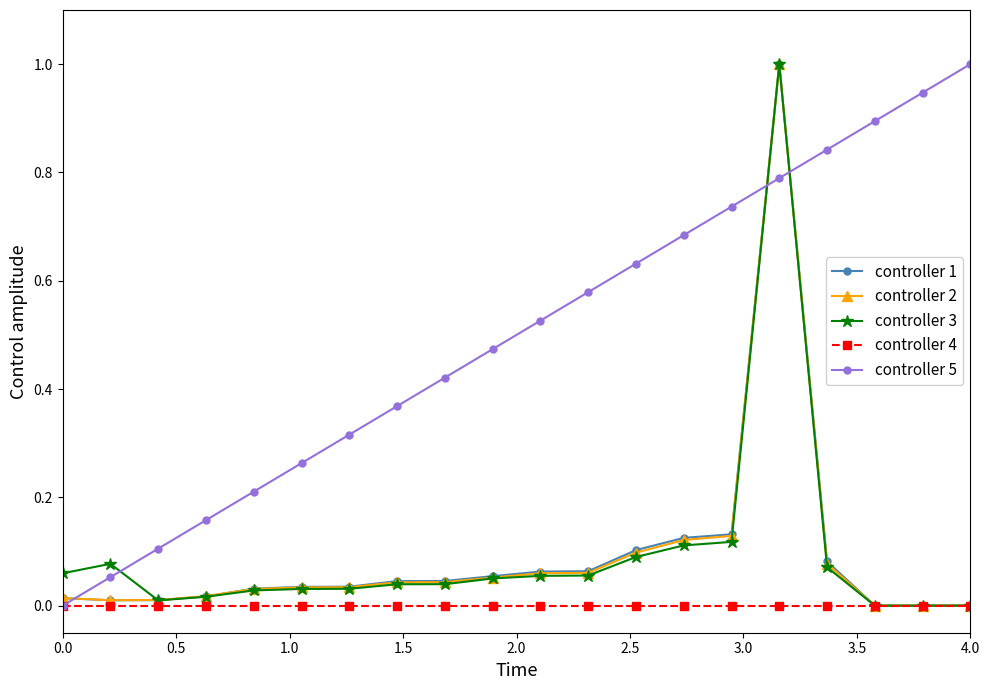

What is the maximum value shown in the chart?

1.0